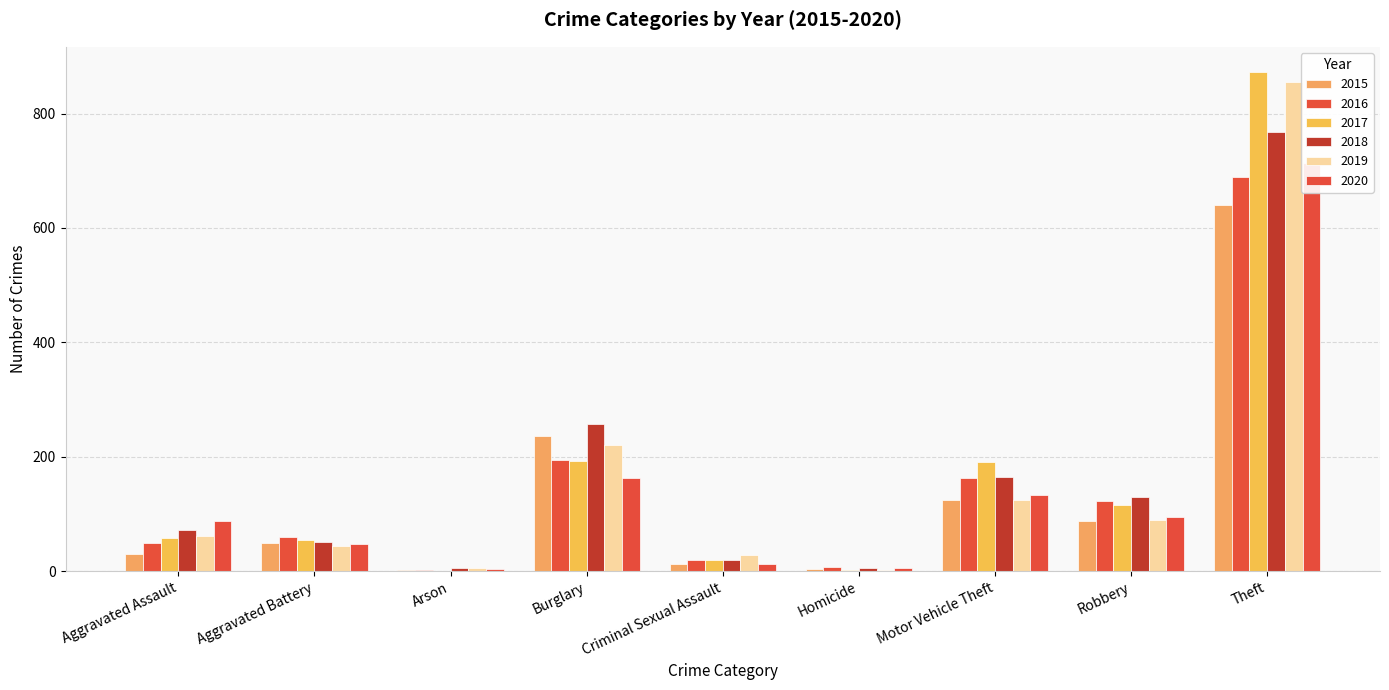

Which category has the highest value across all series?

Theft